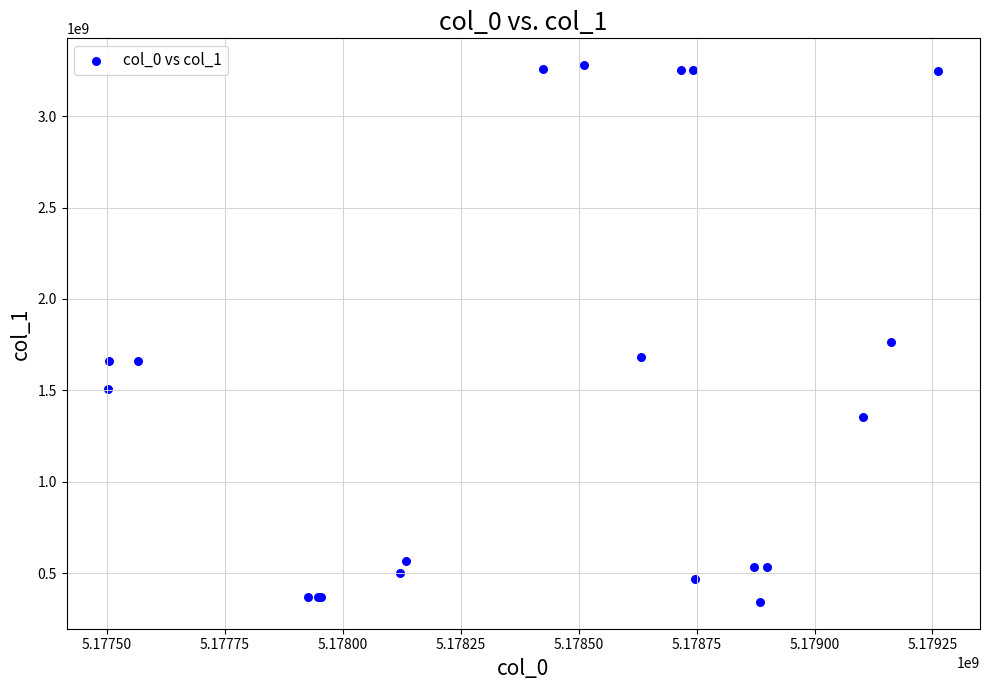

What Y value in the scatter plot is closest to 1811074457?

1766068931